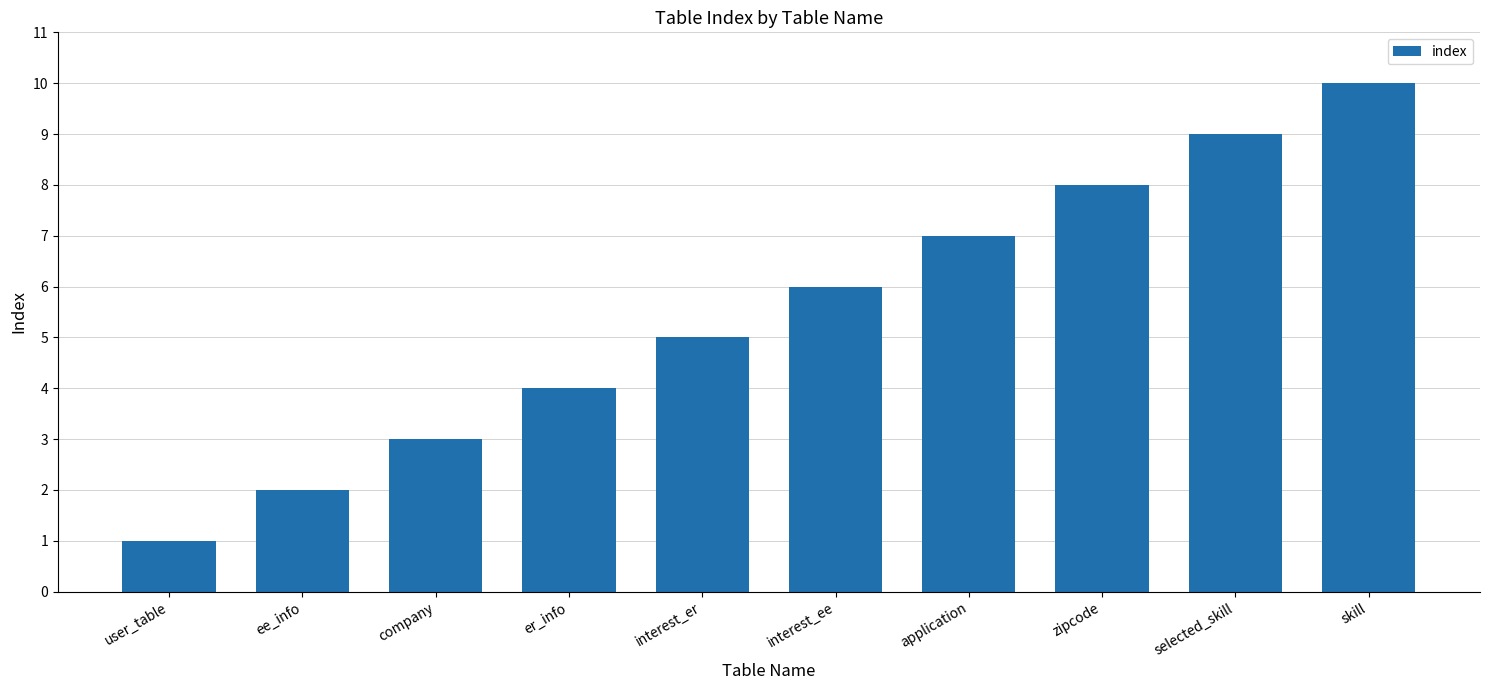

Read the value at selected_skill.

9